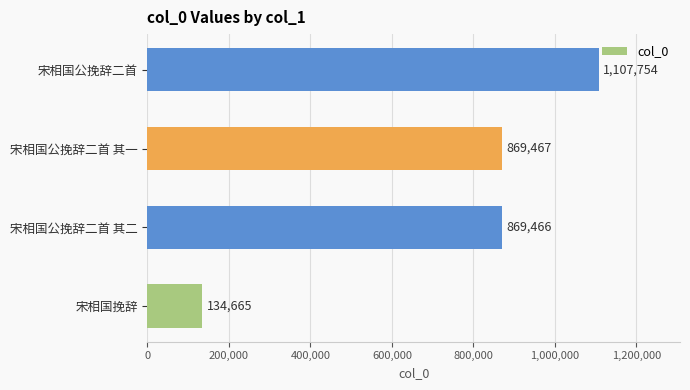

List the labels in order of value, smallest first.

宋相国挽辞, 宋相国公挽辞二首 其二, 宋相国公挽辞二首 其一, 宋相国公挽辞二首